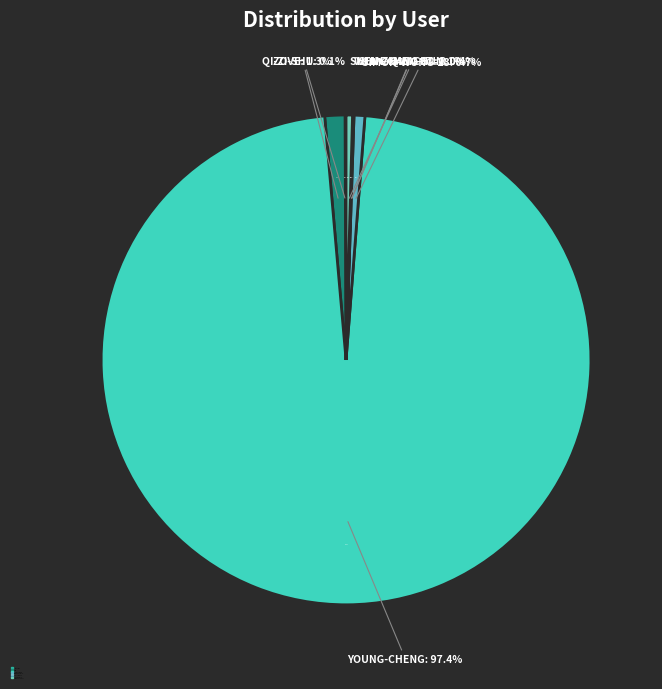

To the nearest percent, what portion does zove represent?

1%